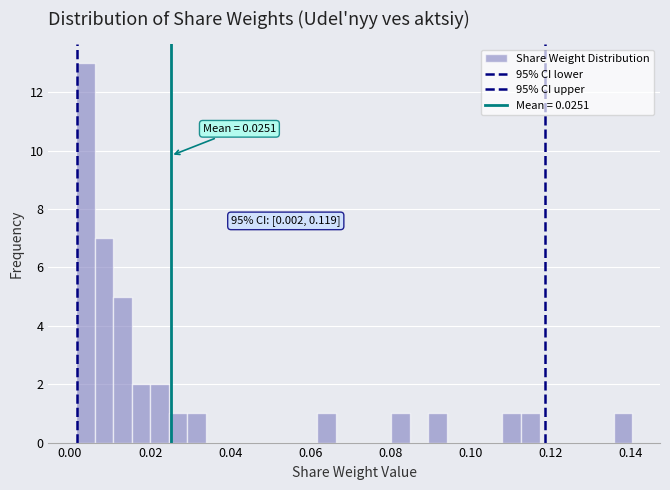

Read against the x-axis, roughly where is the centre of the tallest bar?

0.004